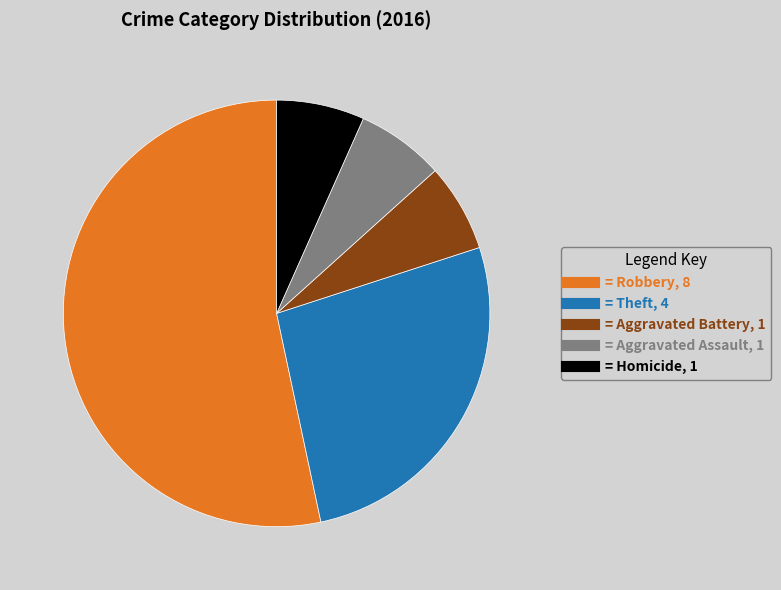

Does any single category account for the majority?

Yes